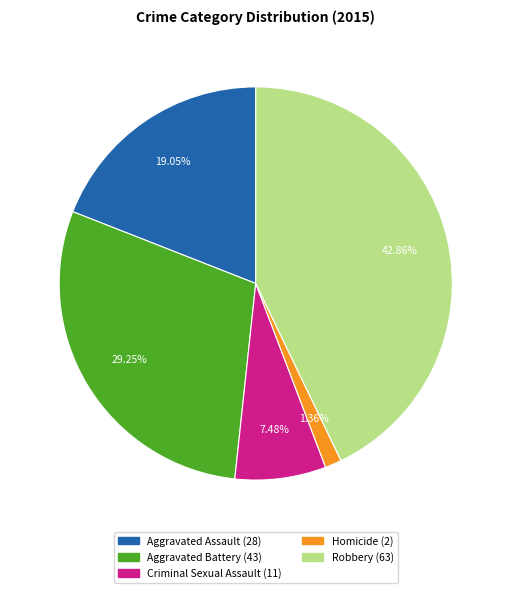

Rank the categories by value from lowest to highest.

Homicide, Criminal Sexual Assault, Aggravated Assault, Aggravated Battery, Robbery